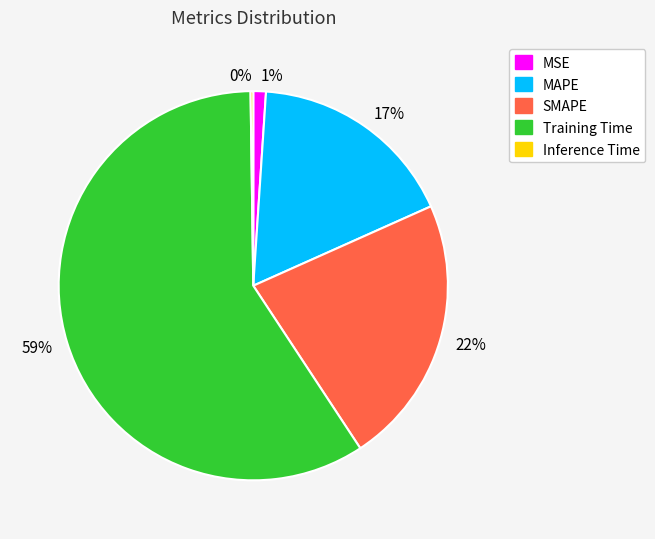

Which has a higher value, 17% or 59%?

59%